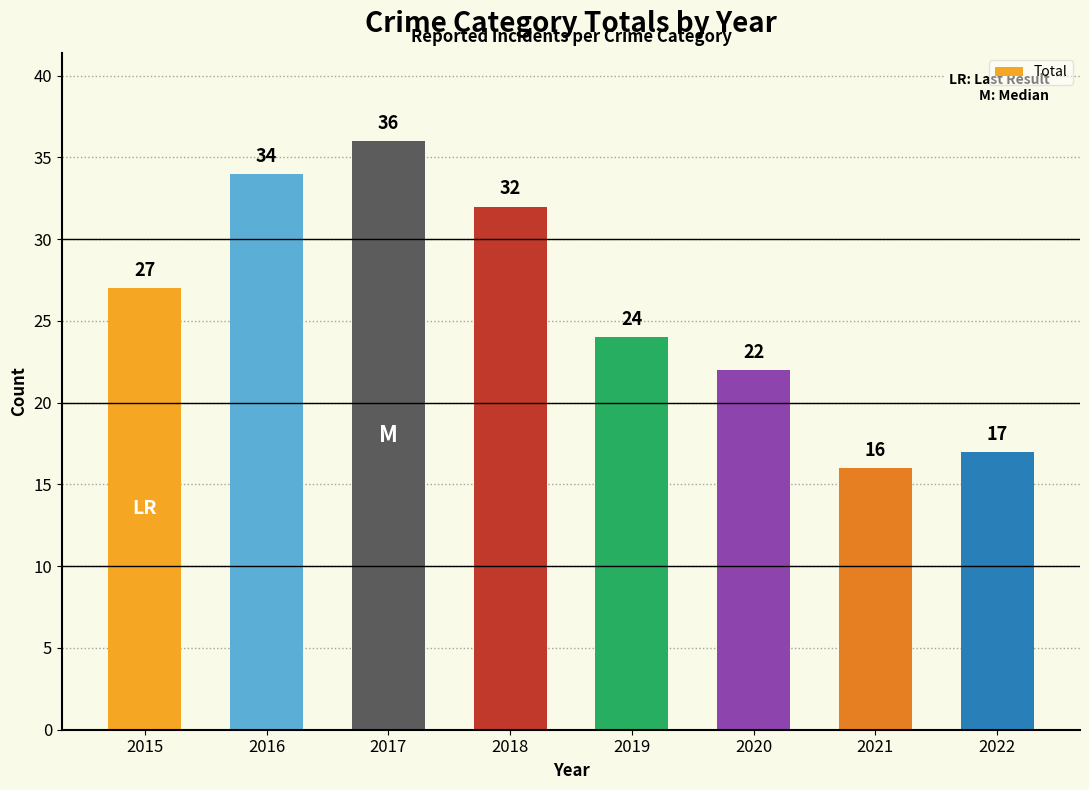

What is the average value?

26